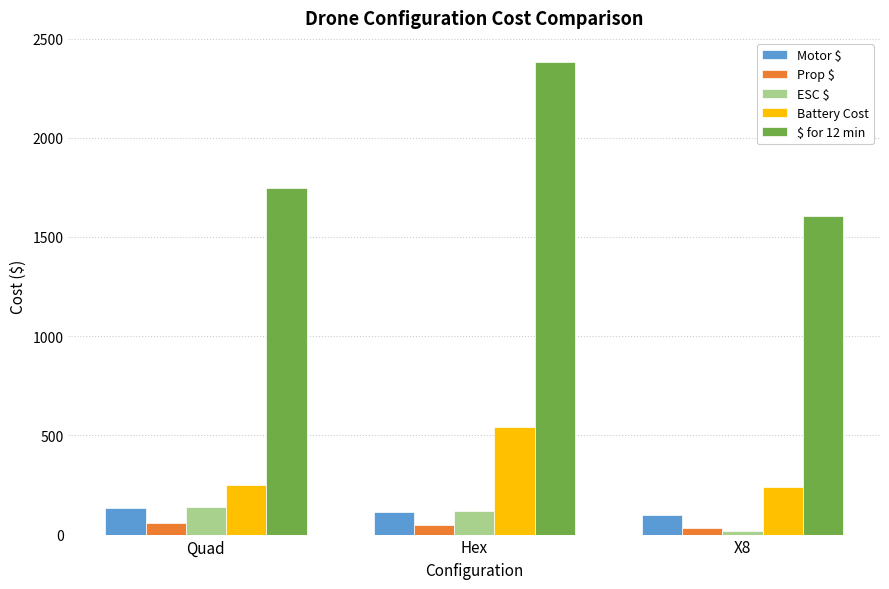

How many Motor $ values are between 100 and 134?

3